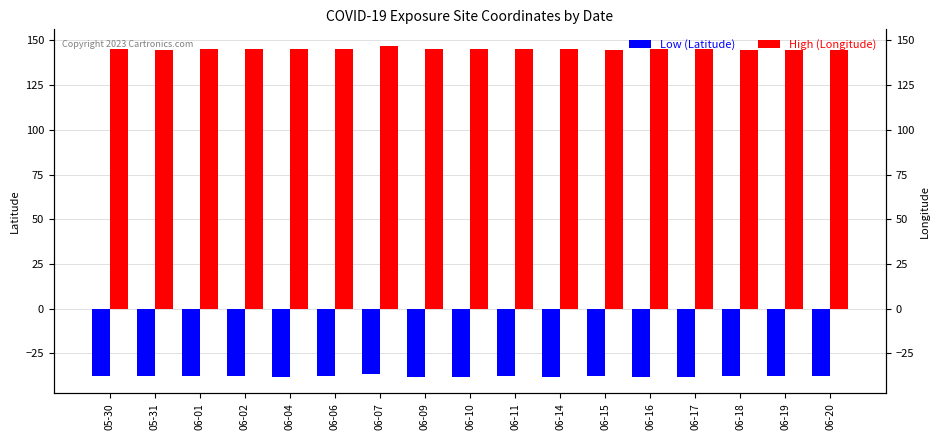

What is the label of the 16th bar from the left?

06-19